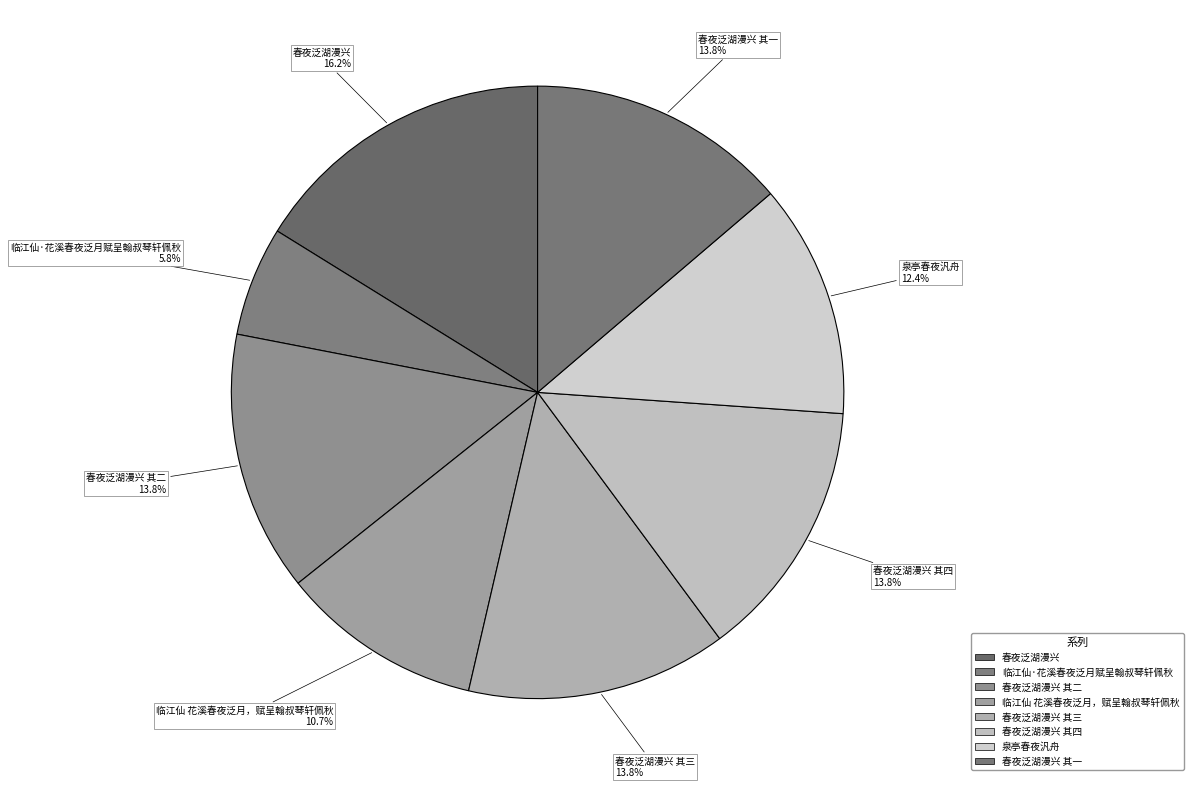

Is there any slice that represents more than half of the pie?

No